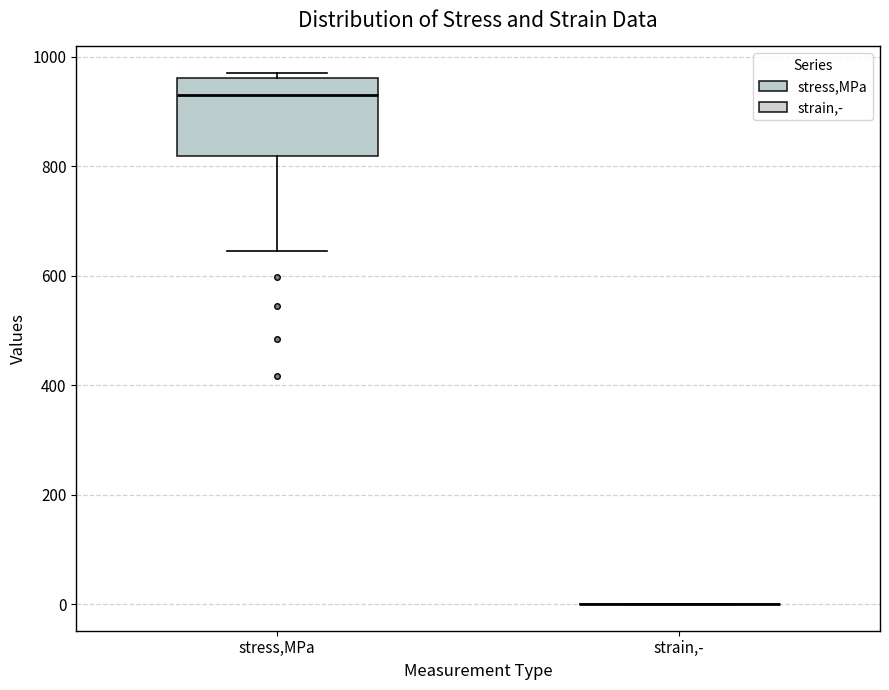

Which box is the tallest, from its lower edge to its upper edge?

stress,MPa